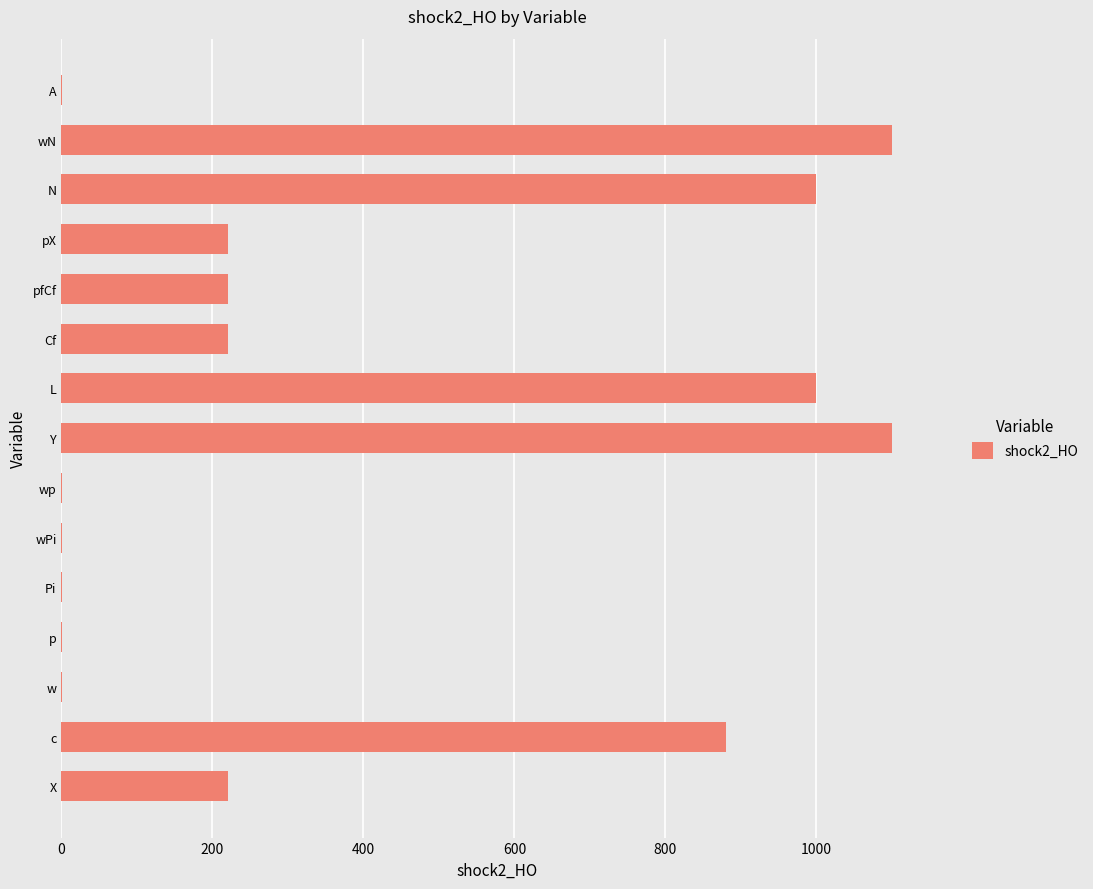

Between pX and w, which is larger?

pX